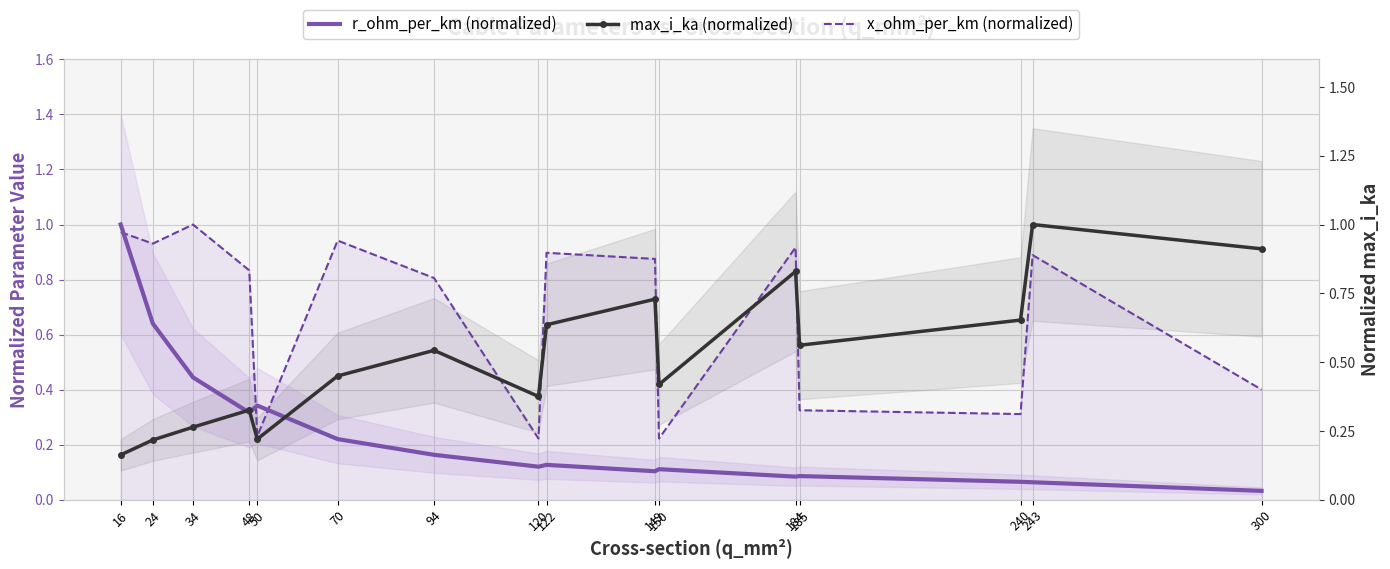

Reading left to right, what are all the values shown in this chart?

r_ohm_per_km (normalized): 1.0	0.6	0.4	0.3	0.3	0.2	0.2	0.1	0.1	0.1	0.1	0.1	0.1	0.1	0.1	0.0
max_i_ka (normalized): 0.2	0.2	0.3	0.3	0.2	0.4	0.5	0.4	0.6	0.7	0.4	0.8	0.6	0.7	1.0	0.9
x_ohm_per_km (normalized): 1.0	0.9	1.0	0.8	0.2	0.9	0.8	0.2	0.9	0.9	0.2	0.9	0.3	0.3	0.9	0.4